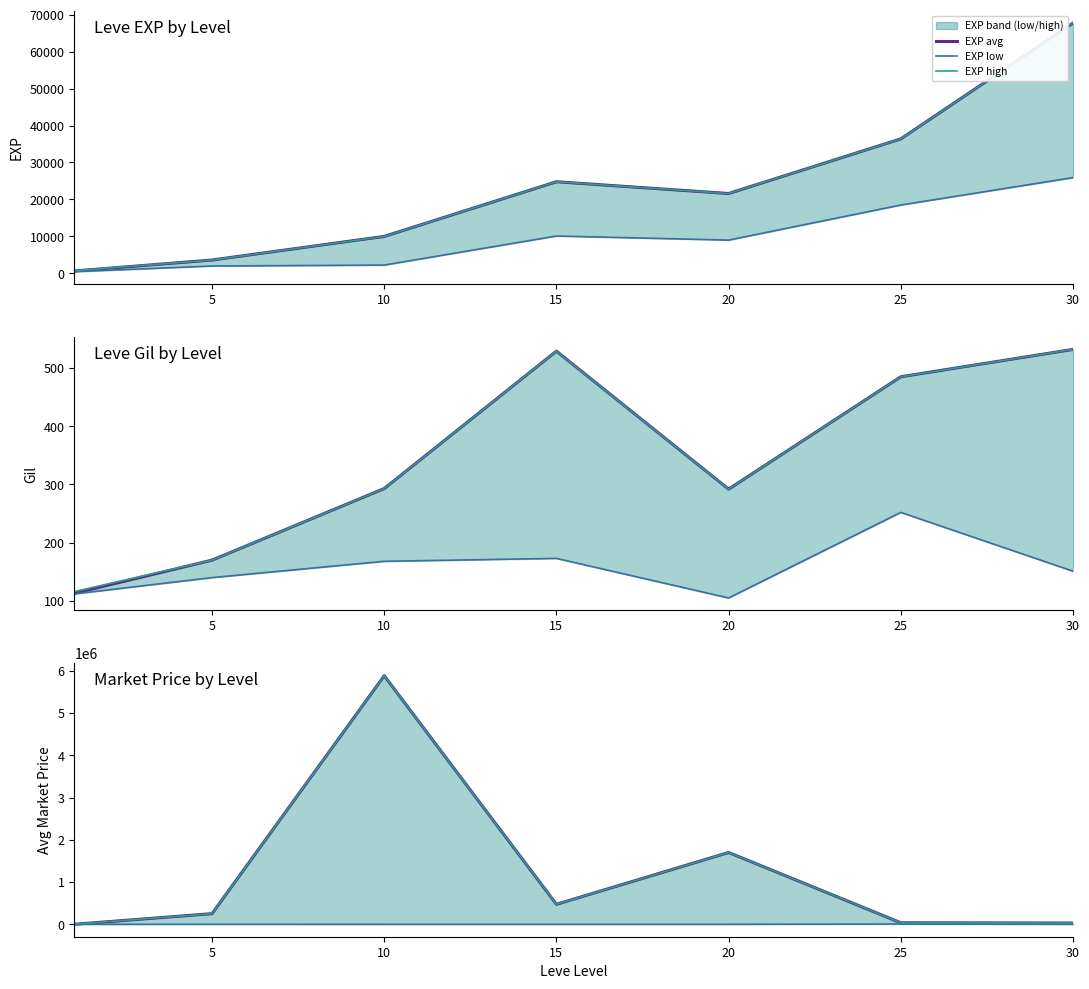

Does the chart display data point markers on the line(s)?

No